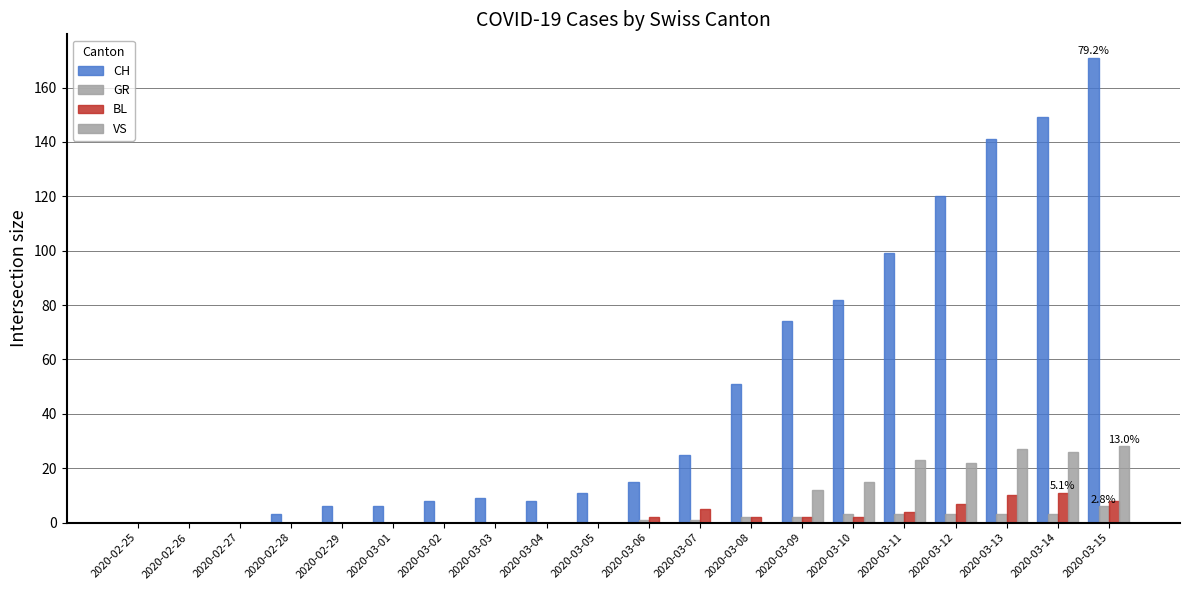

Are the bars grouped side by side (vs. stacked)?

Yes